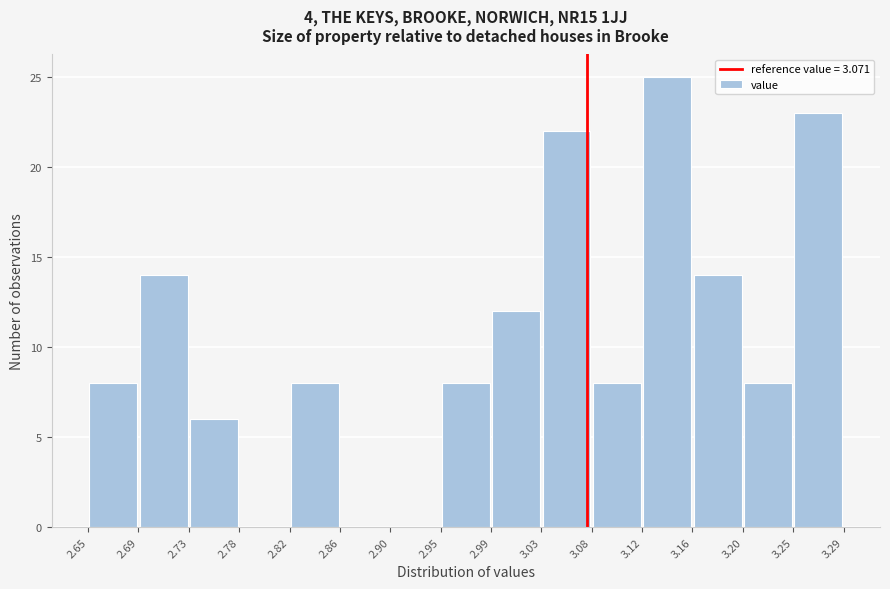

Which range on the x-axis has the tallest bar?

3.12 to 3.16